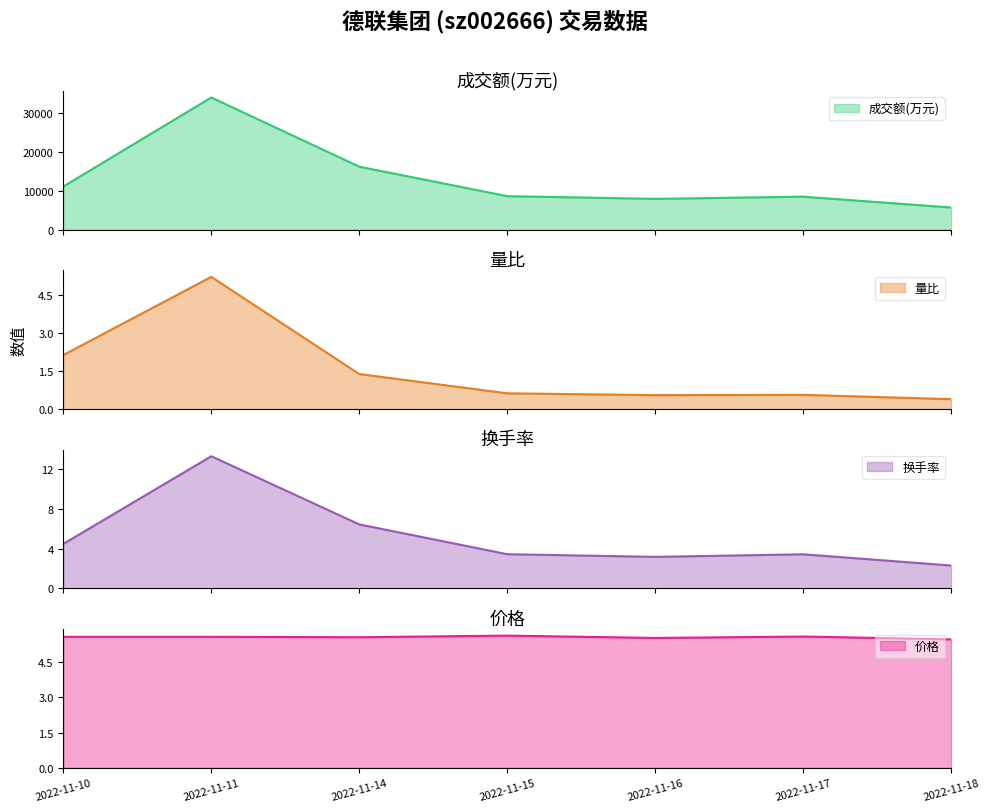

Which series has the widest spread of values?

成交额(万元)